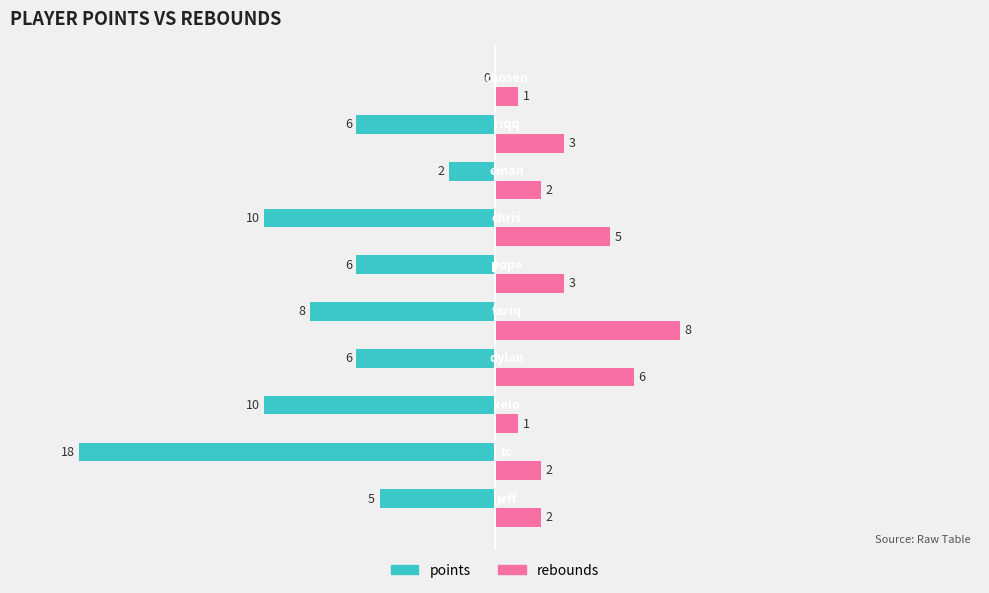

What is the sum of all points values?

-71